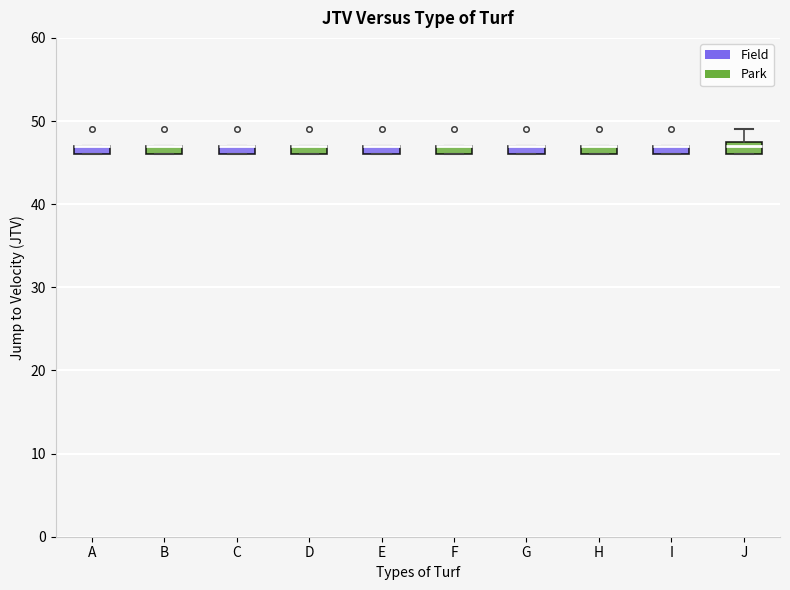

Where is the lower edge of the box for B on the y-axis? The values are not printed on the chart, so give them approximately, as read against the axis.

46